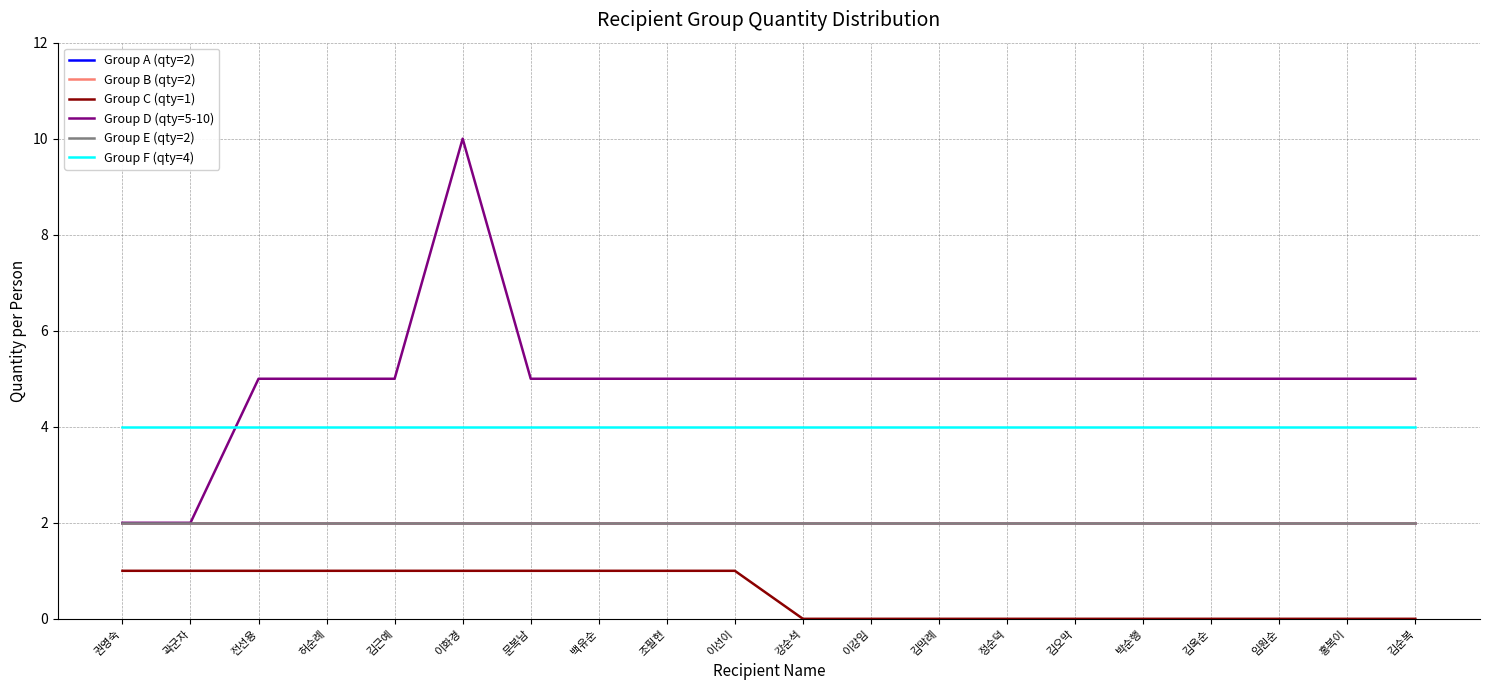

What is the total value across all series at 정순덕?

15